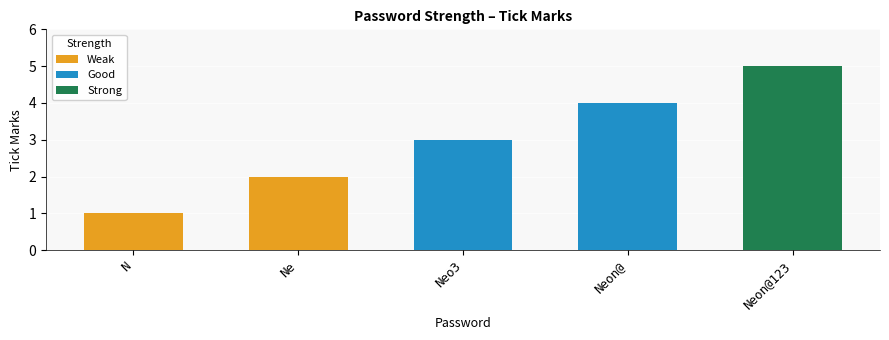

What is the difference between the Weak values at N and Ne?

1